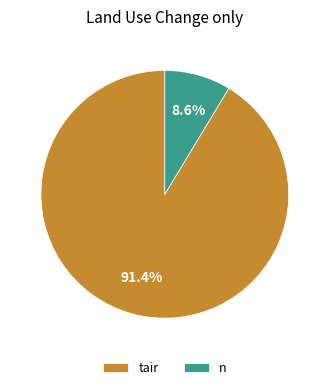

Between tair and n, which is larger?

tair